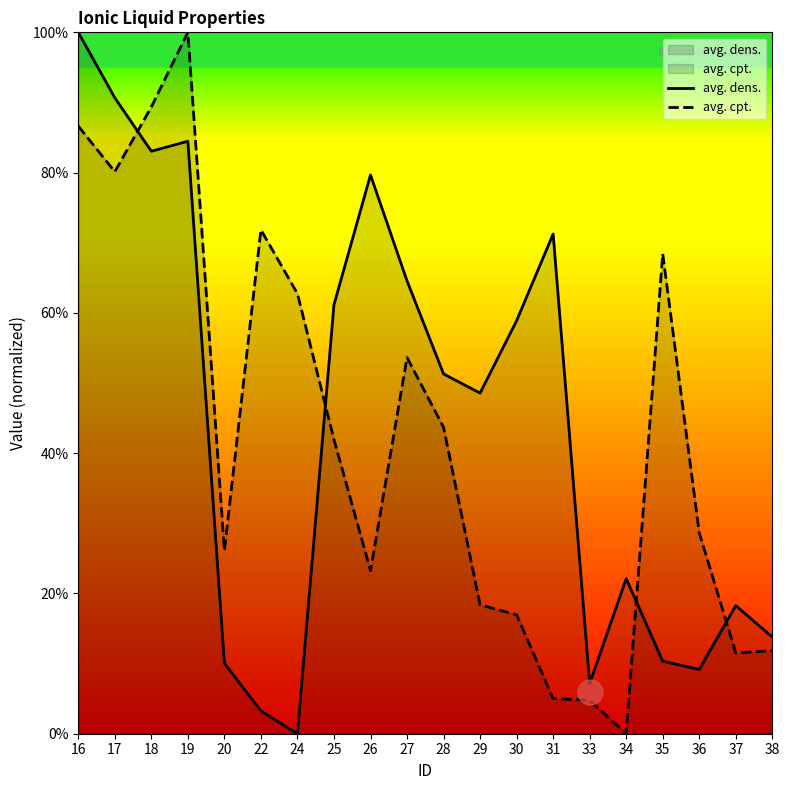

Which category has the lowest value across all series?

24